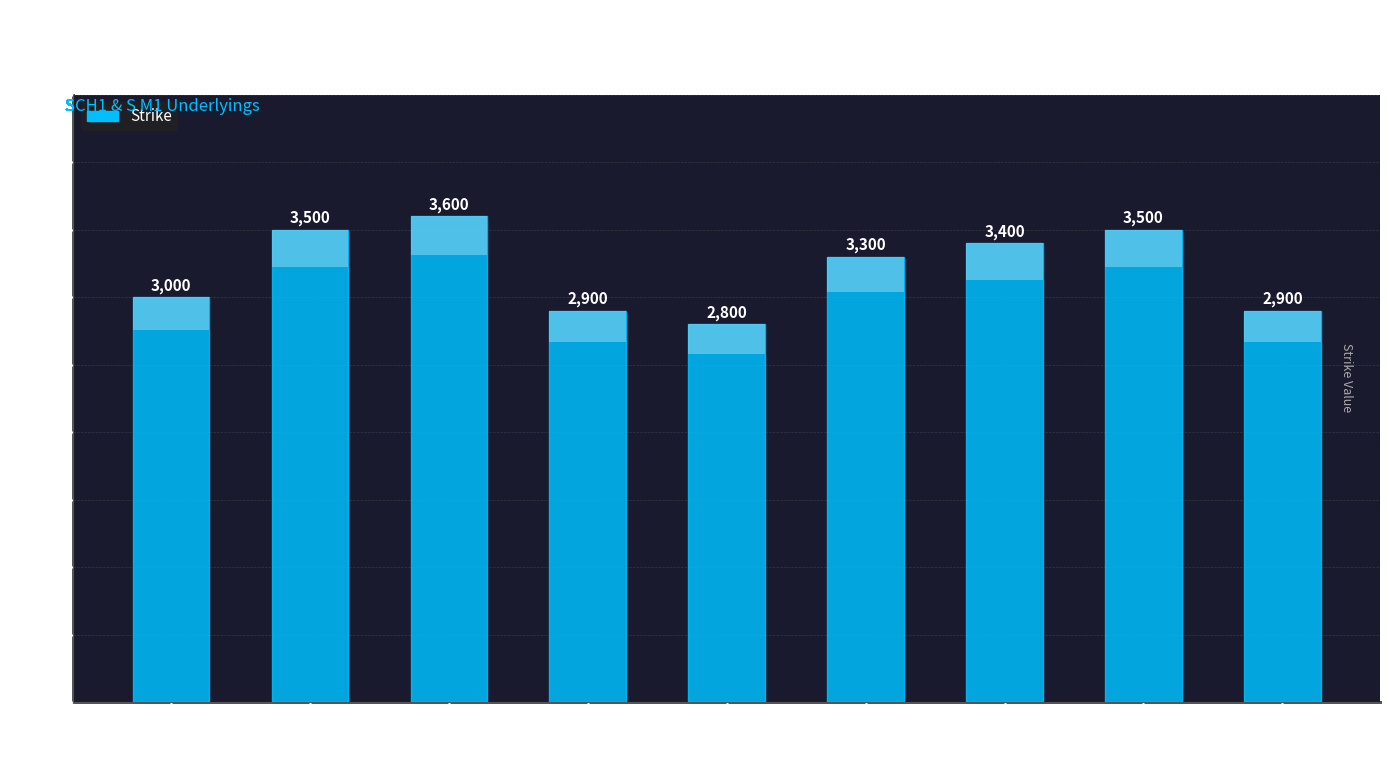

What is the difference between the values at S J1C 3300 and SCH1P 2900?

400